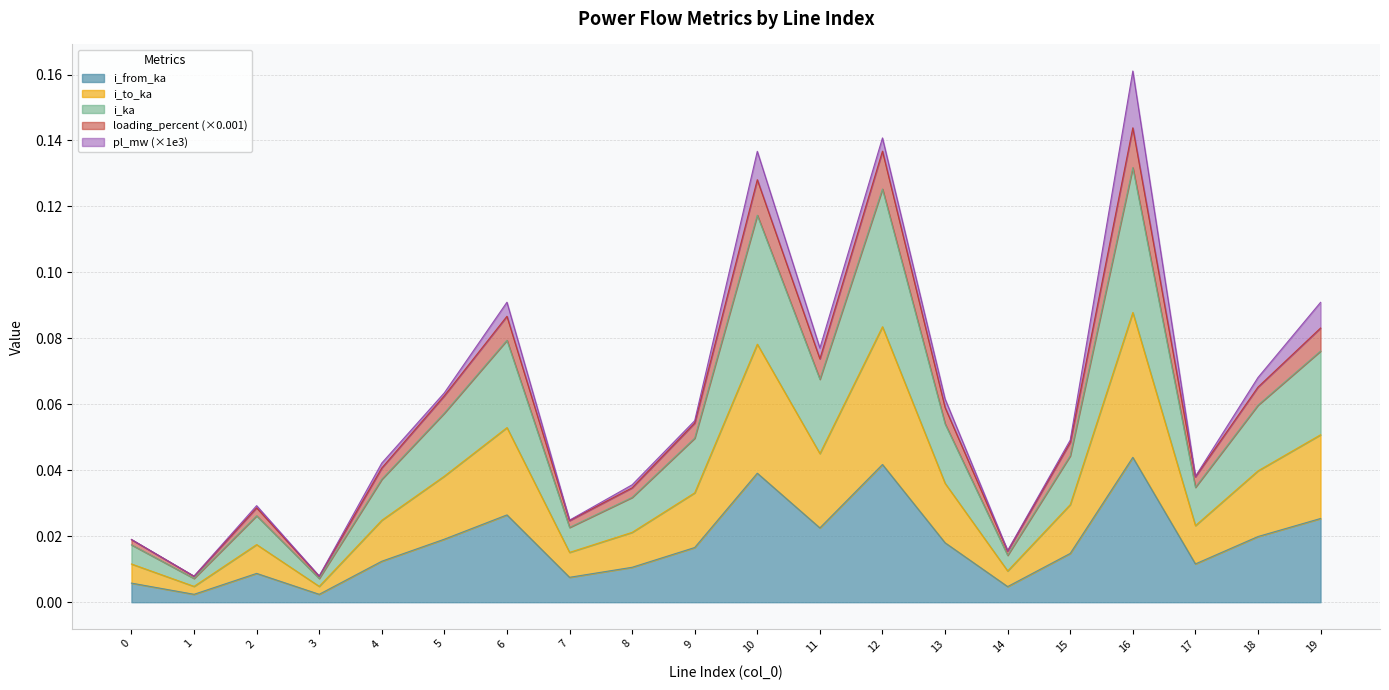

Which category has the lowest value across all series?

1